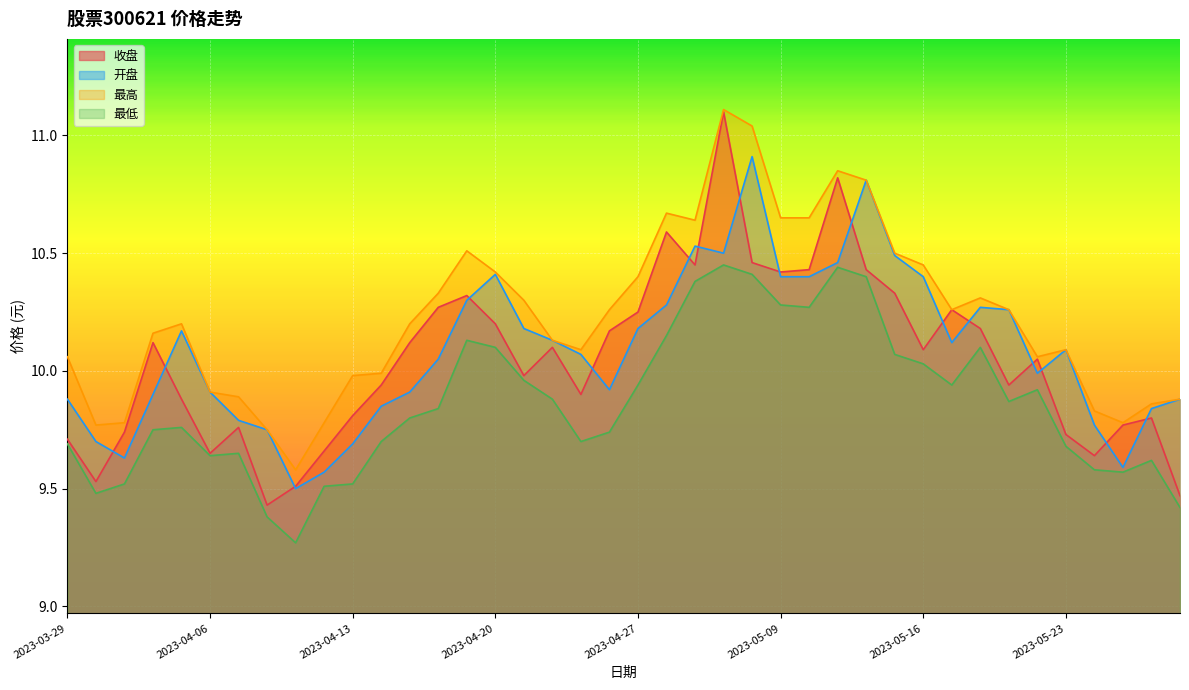

Read the 最高 value at 2023-04-27.

10.4